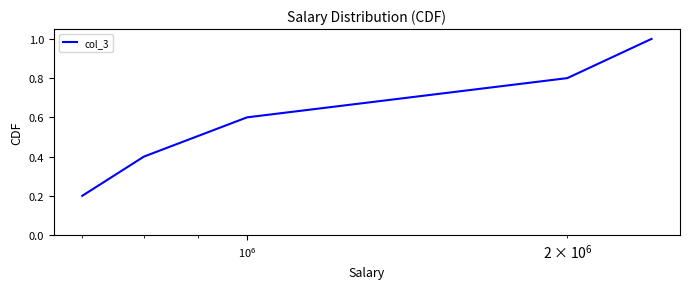

What is the sum of all values?

3.0